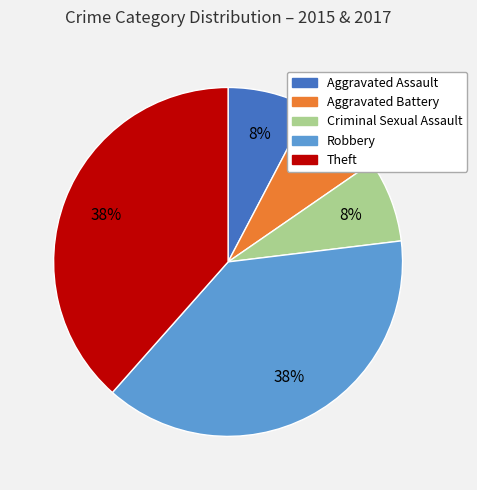

To the nearest percent, what percentage of the pie is Robbery?

38%